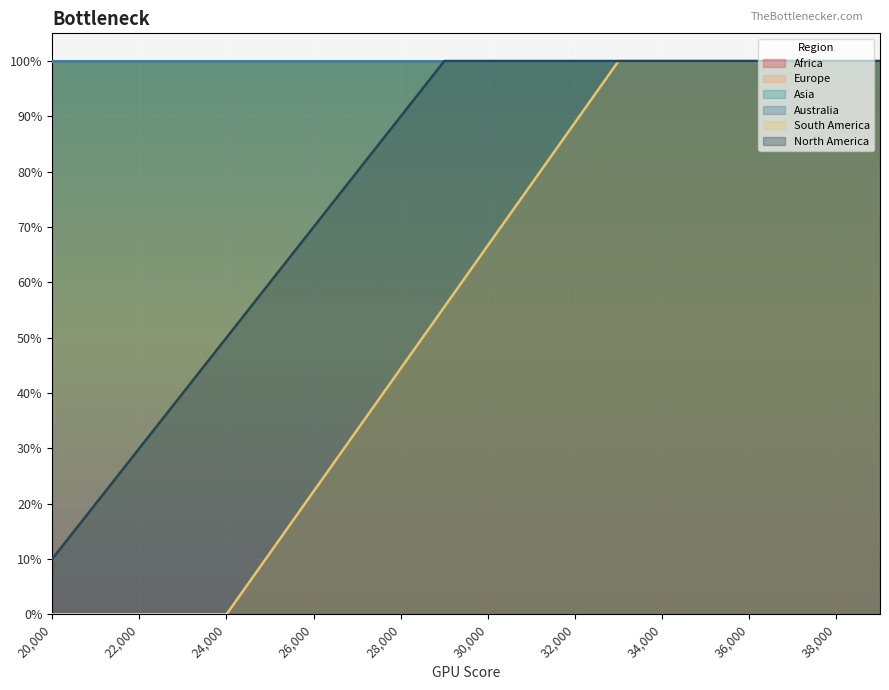

What is the average value of the South America series?

0.6